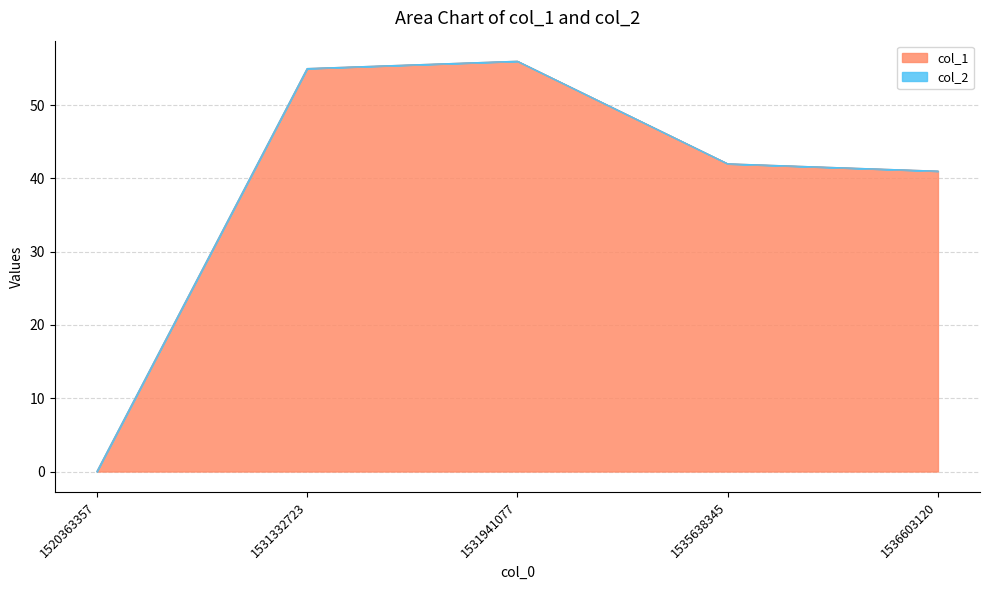

Rank the categories by value from highest to lowest.

1531941077, 1531332723, 1535638345, 1536603120, 1520363357